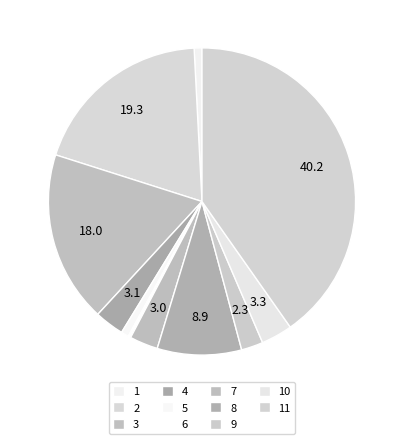

Rank the categories by value from highest to lowest.

11, 2, 3, 8, 10, 4, 7, 9, 1, 5, 6